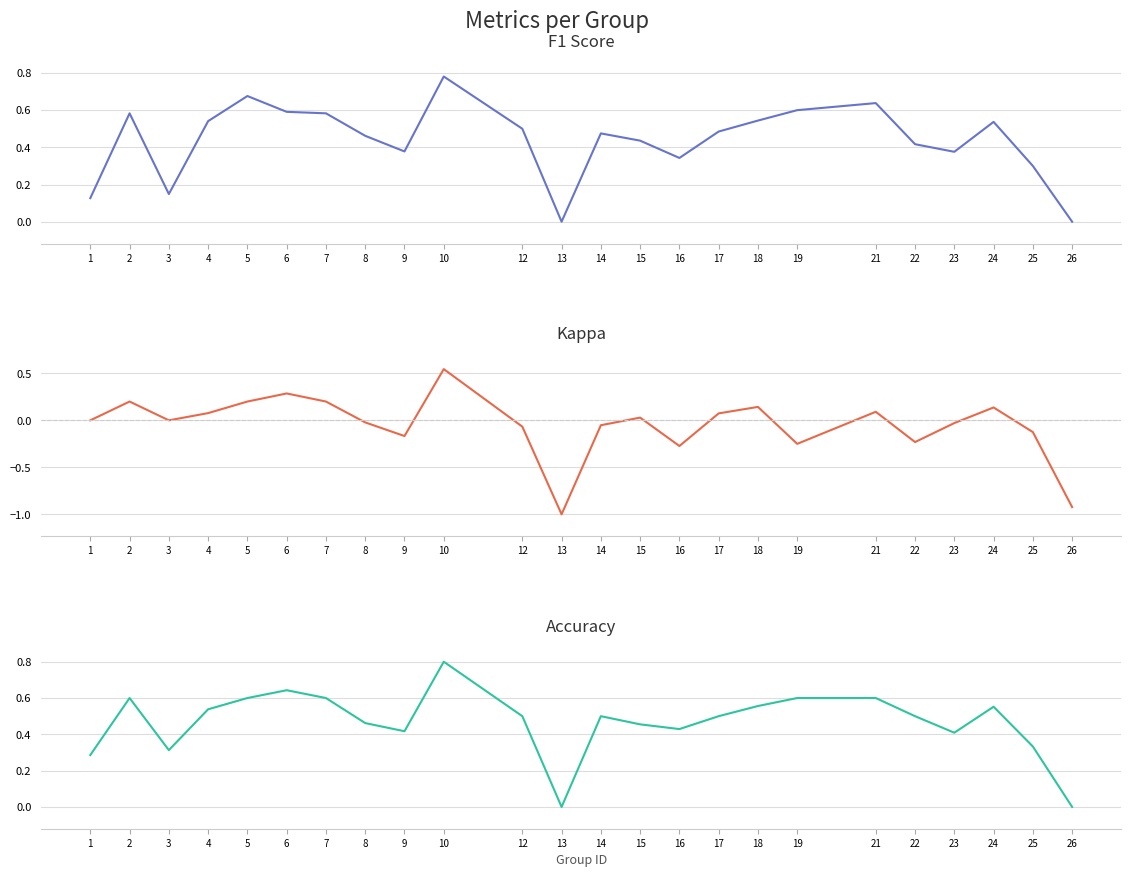

What is the lowest value of the kappa series?

-1.0